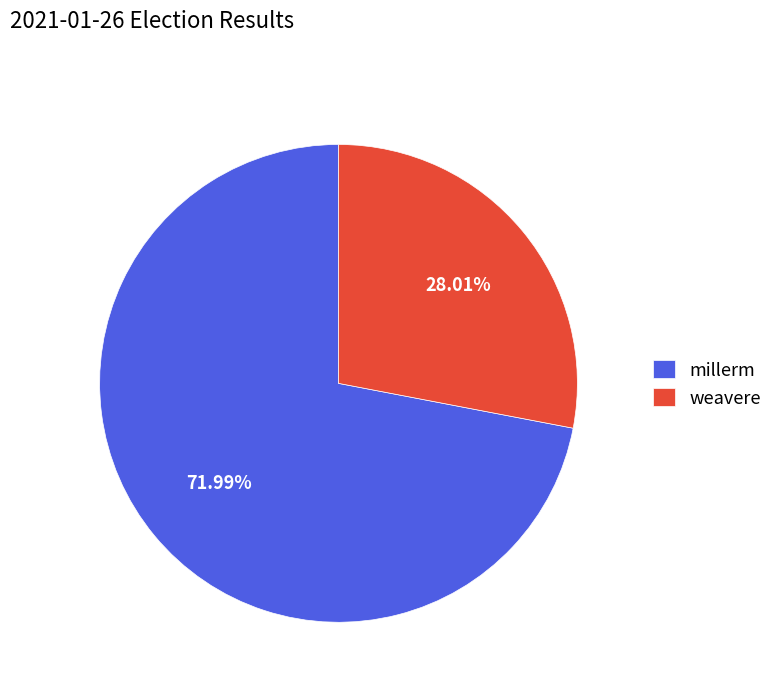

What percentage is the weavere slice, to the nearest percent?

28%